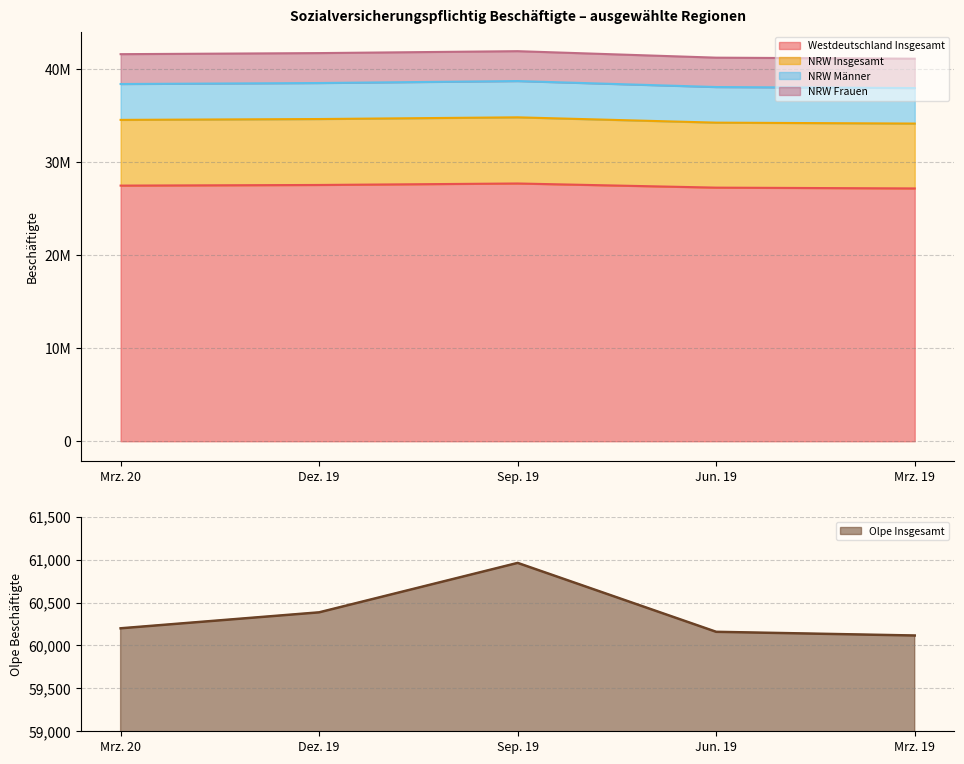

Which category has the highest value in the Olpe Insgesamt series?

Sep. 19